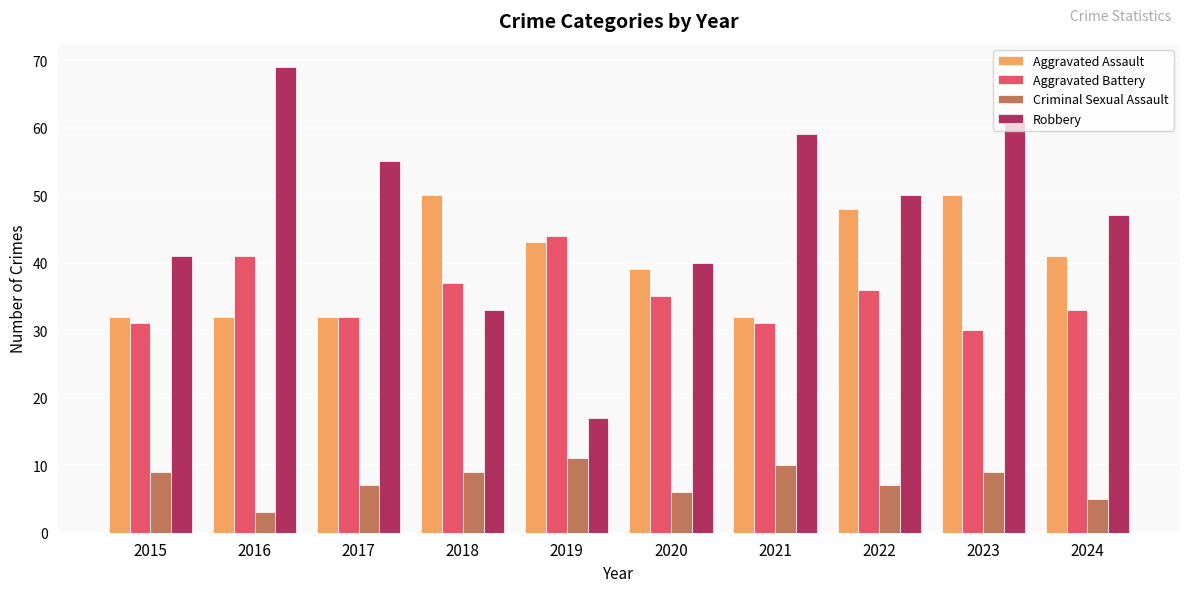

The Robbery series shows 47 at 2024. True or false?

True